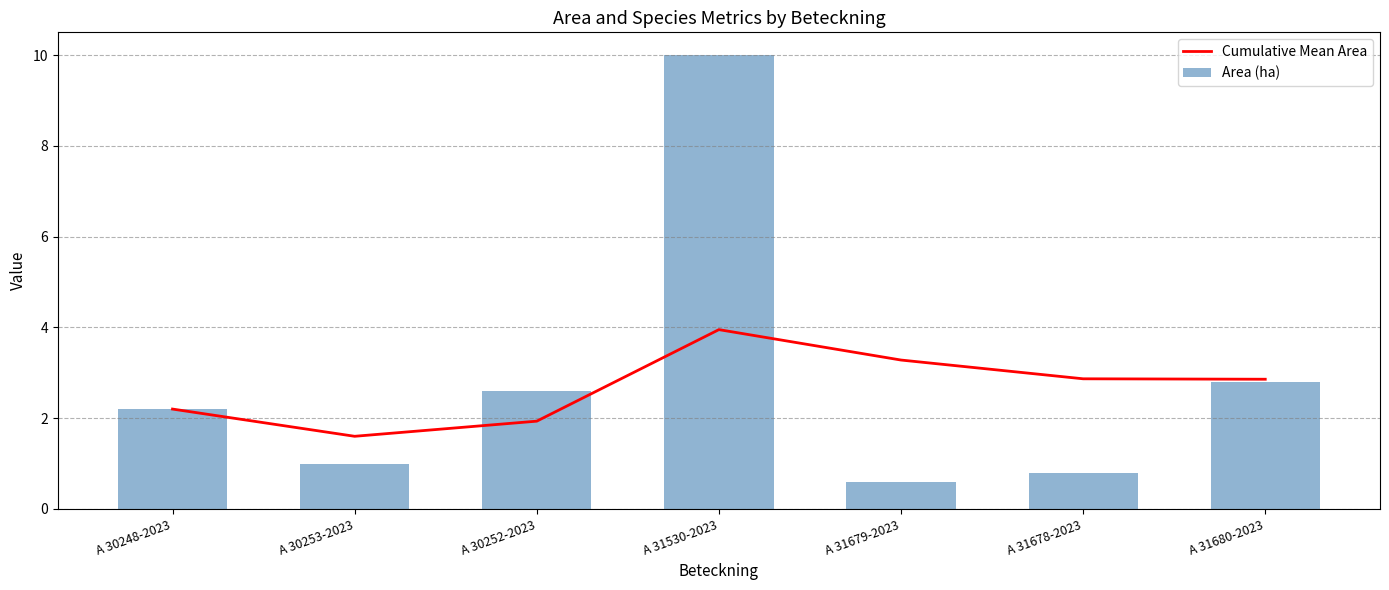

At which category is the sum across all series the highest?

A 31530-2023